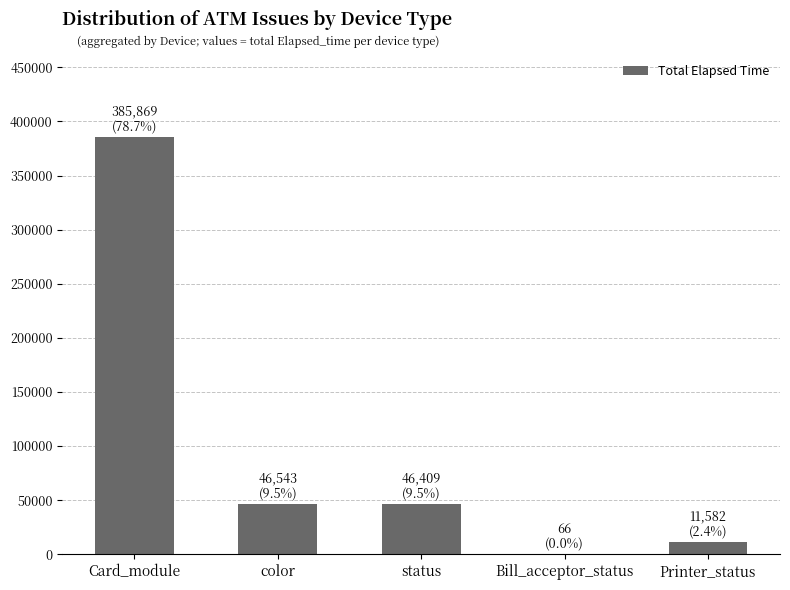

Is it true that the value at Card_module is 176163?

False